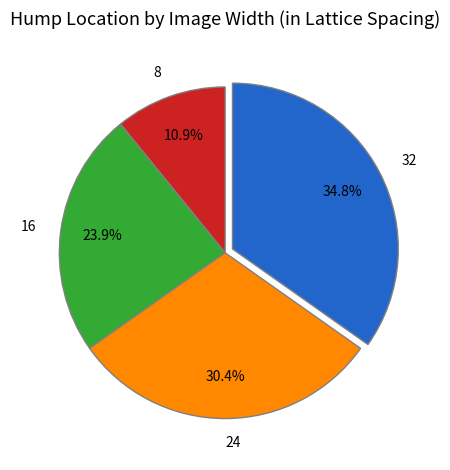

To the nearest percent, what portion does 24 represent?

30%